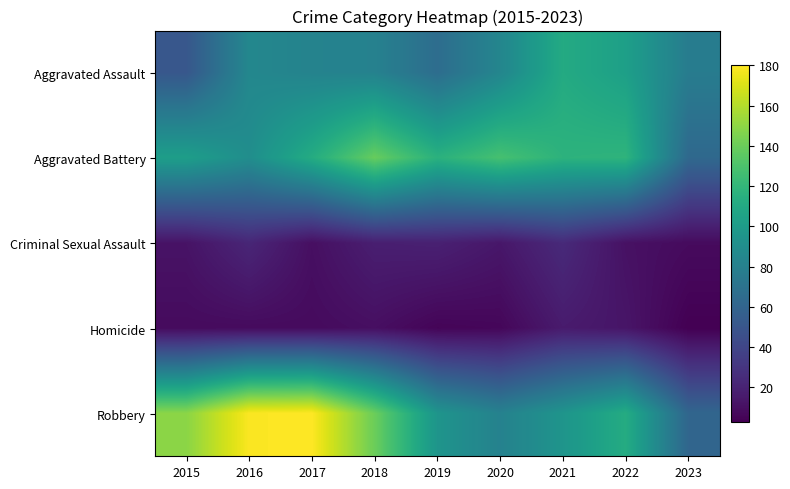

What is the spread (max minus min) of values at 2019?

111